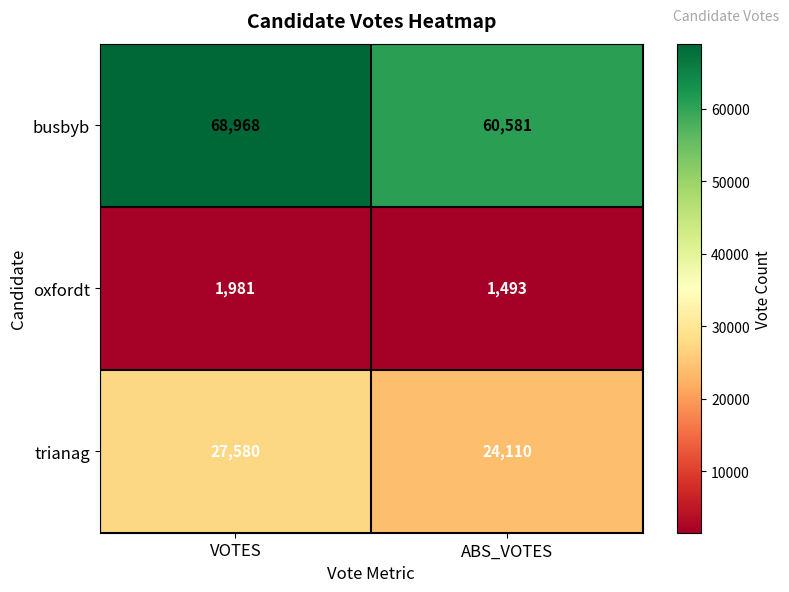

Which series has the largest total across all categories?

busbyb